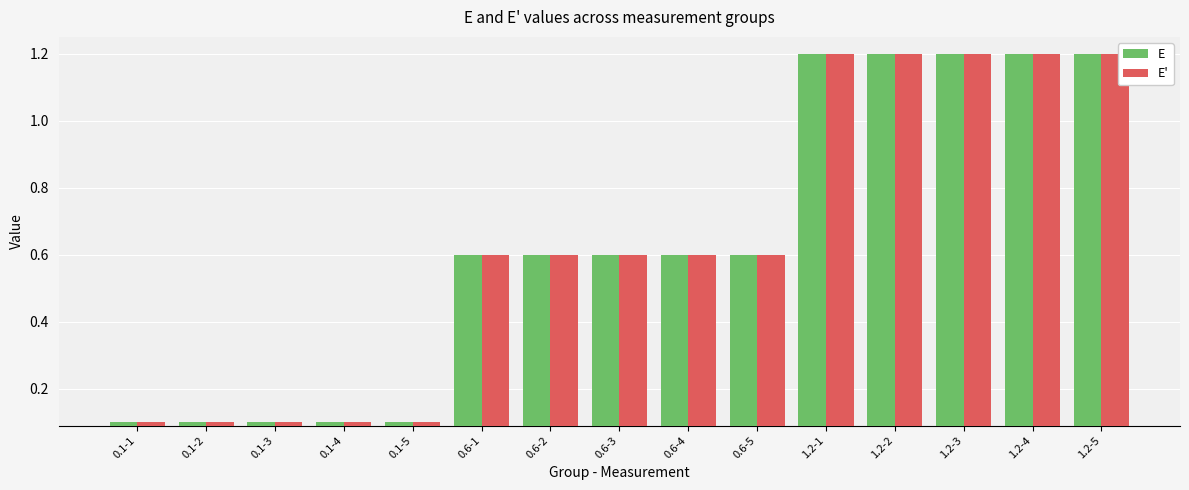

Which series has the widest spread of values?

E